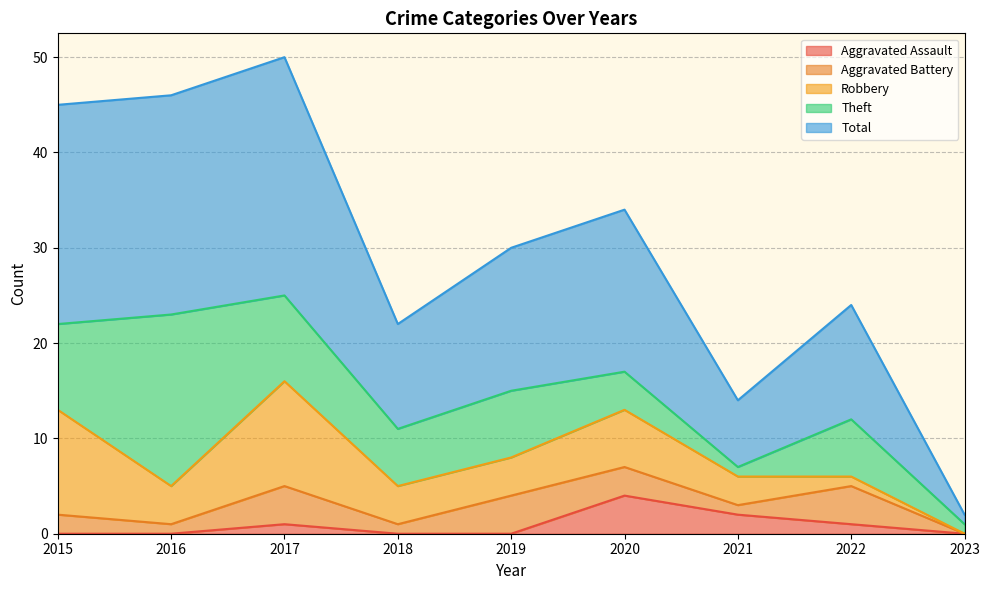

True or false: Robbery and Theft cross at least once.

True